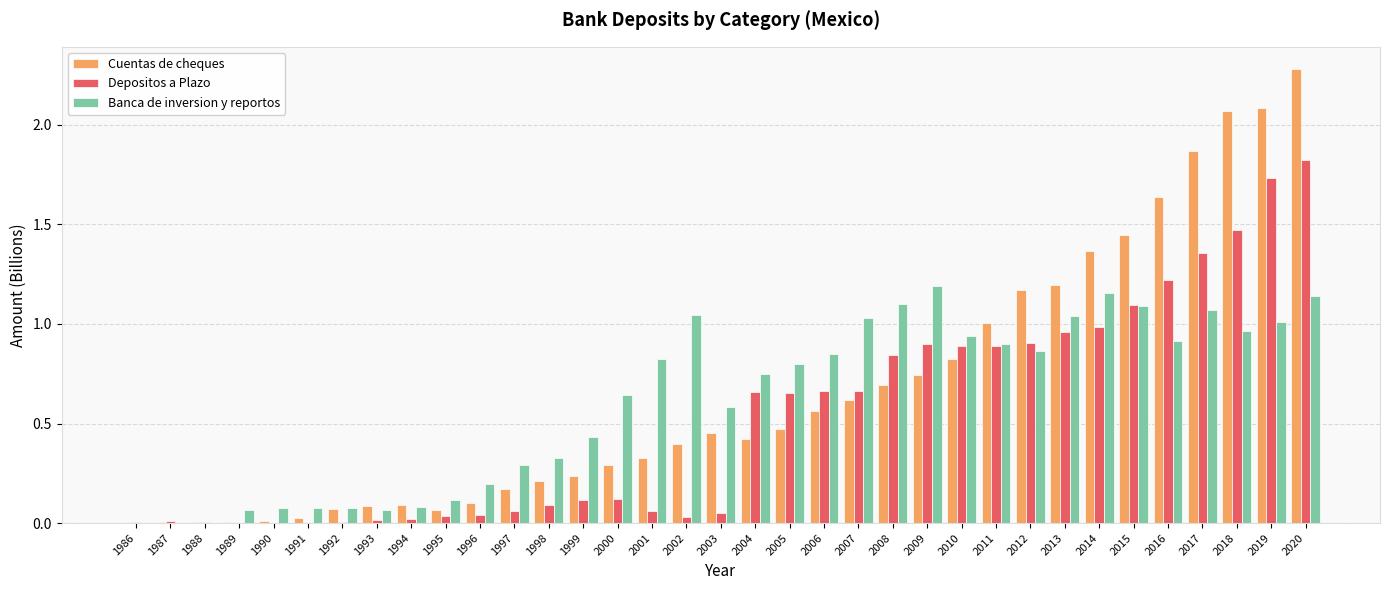

Between 1997 and 2006, which series saw the biggest shift?

Depositos a Plazo